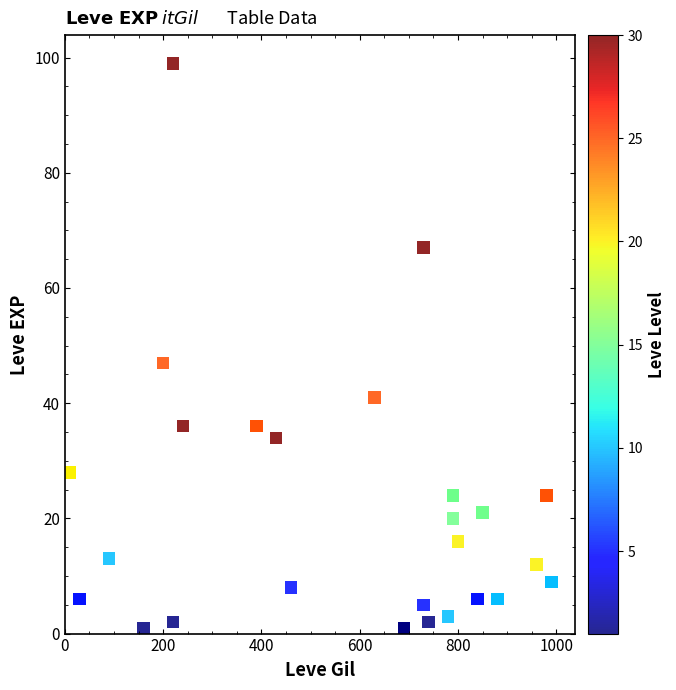

What Y value in the scatter plot is closest to 50?

47